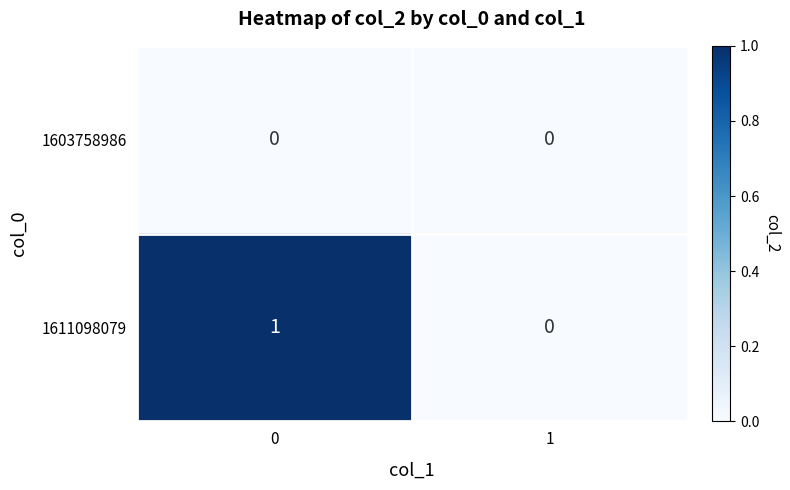

List the series in order of their overall mean, highest first.

1611098079, 1603758986